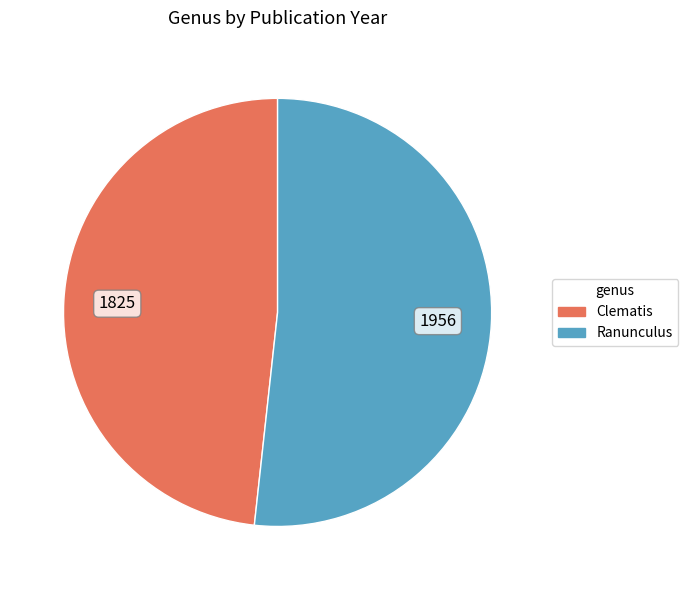

Is the sum of Clematis and Ranunculus greater than half?

Yes